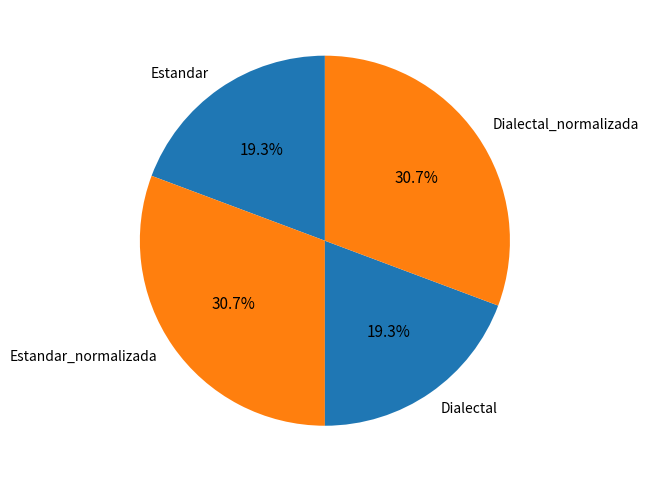

What percentage do Estandar_normalizada and Estandar together represent?

50.0%